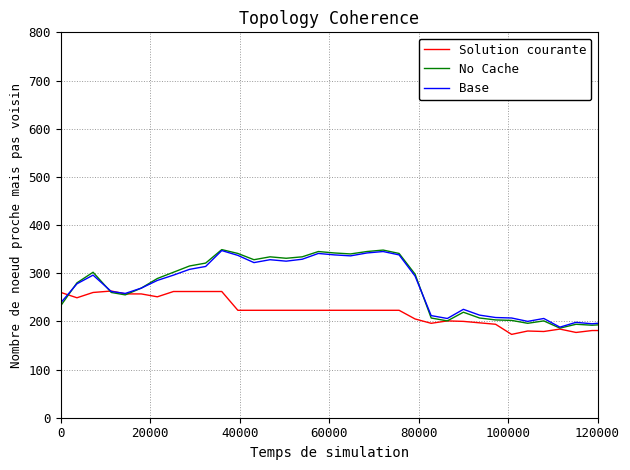

What is the average value of the Base series?

267